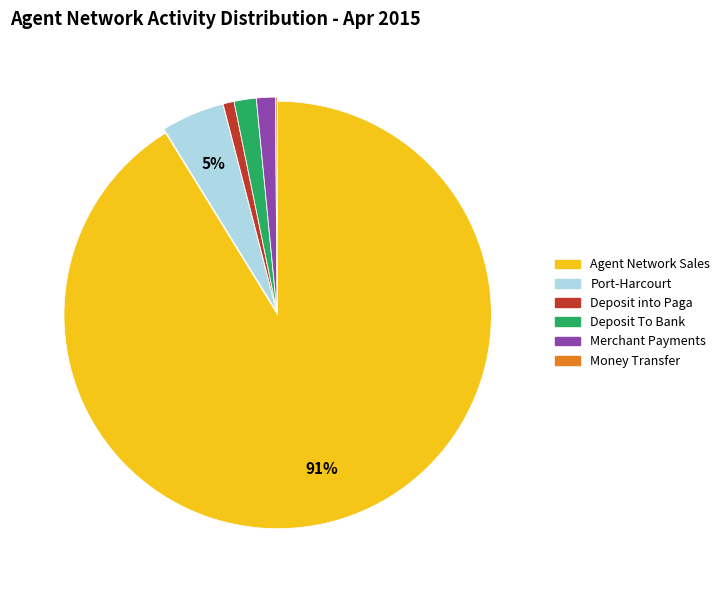

Is there a majority slice in this chart?

Yes